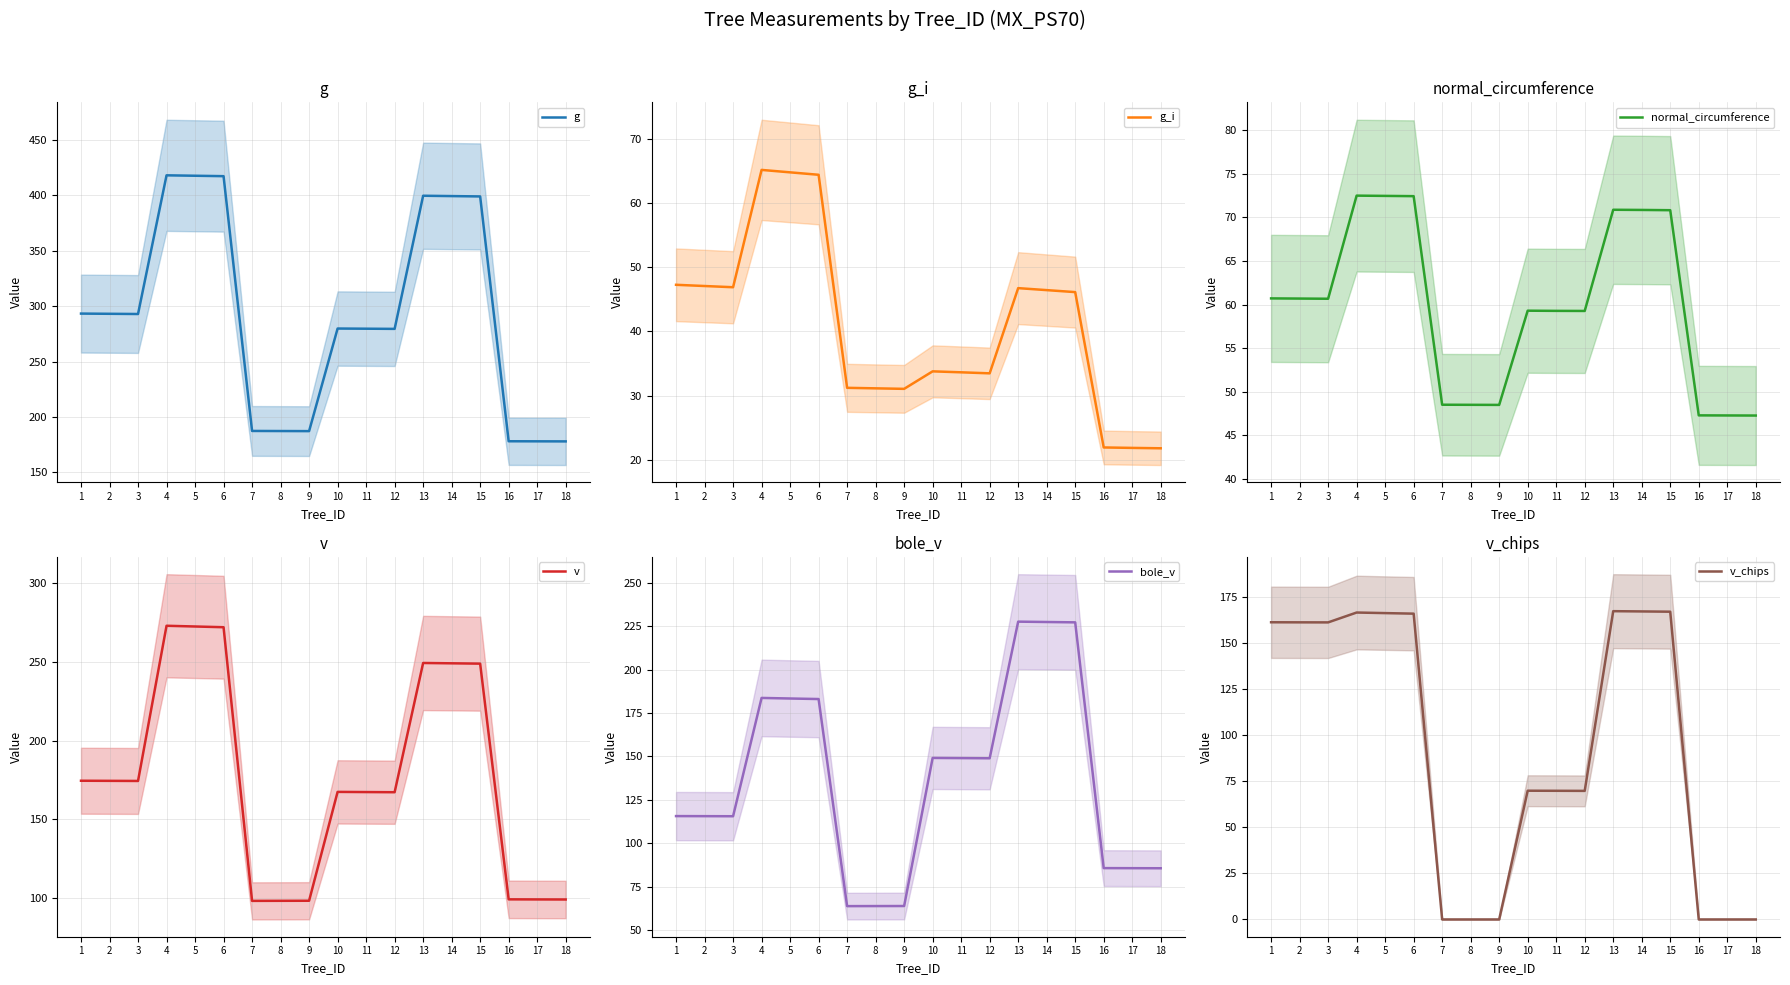

What is the total value across all series at 5?

1177.4